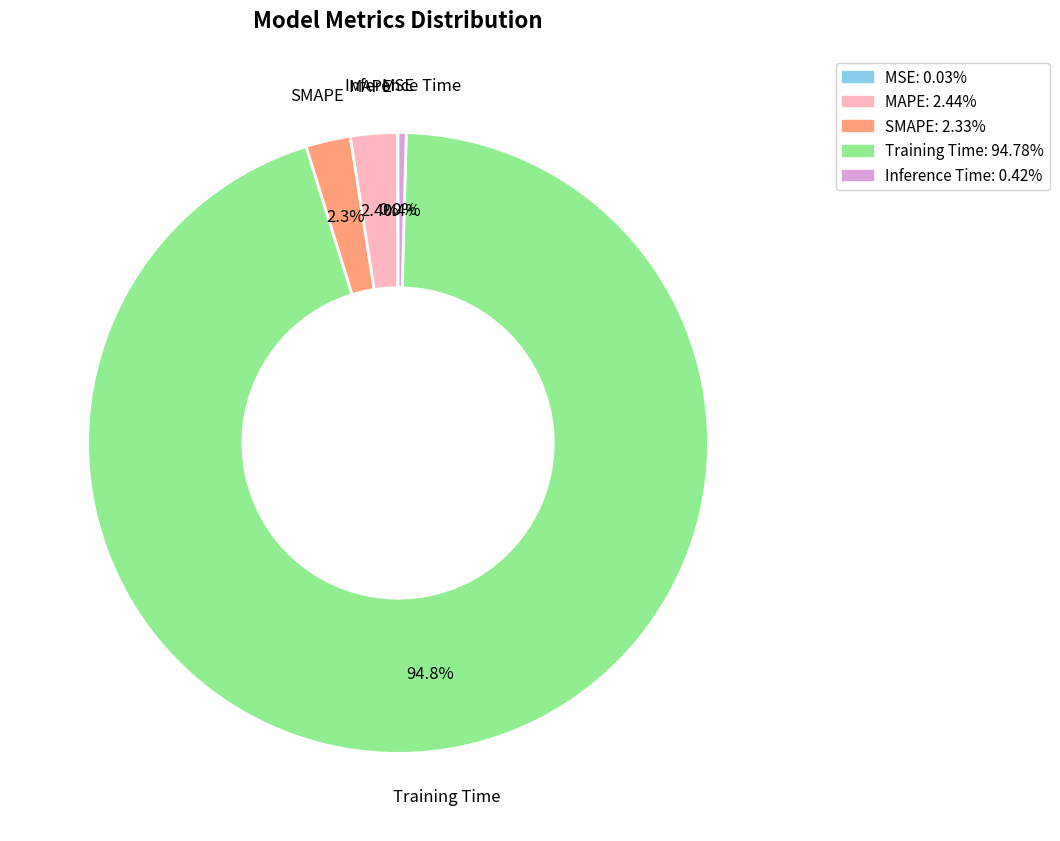

Is the sum of MAPE: 2.44% and Inference Time: 0.42% greater than half?

No